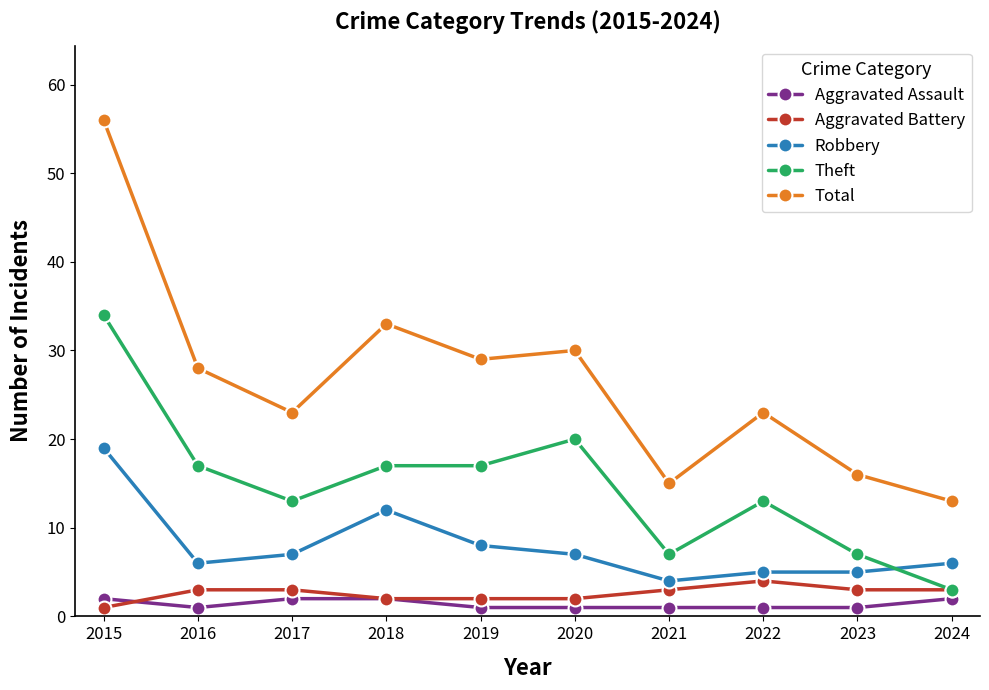

What is the difference between the highest and lowest values at 2023?

15